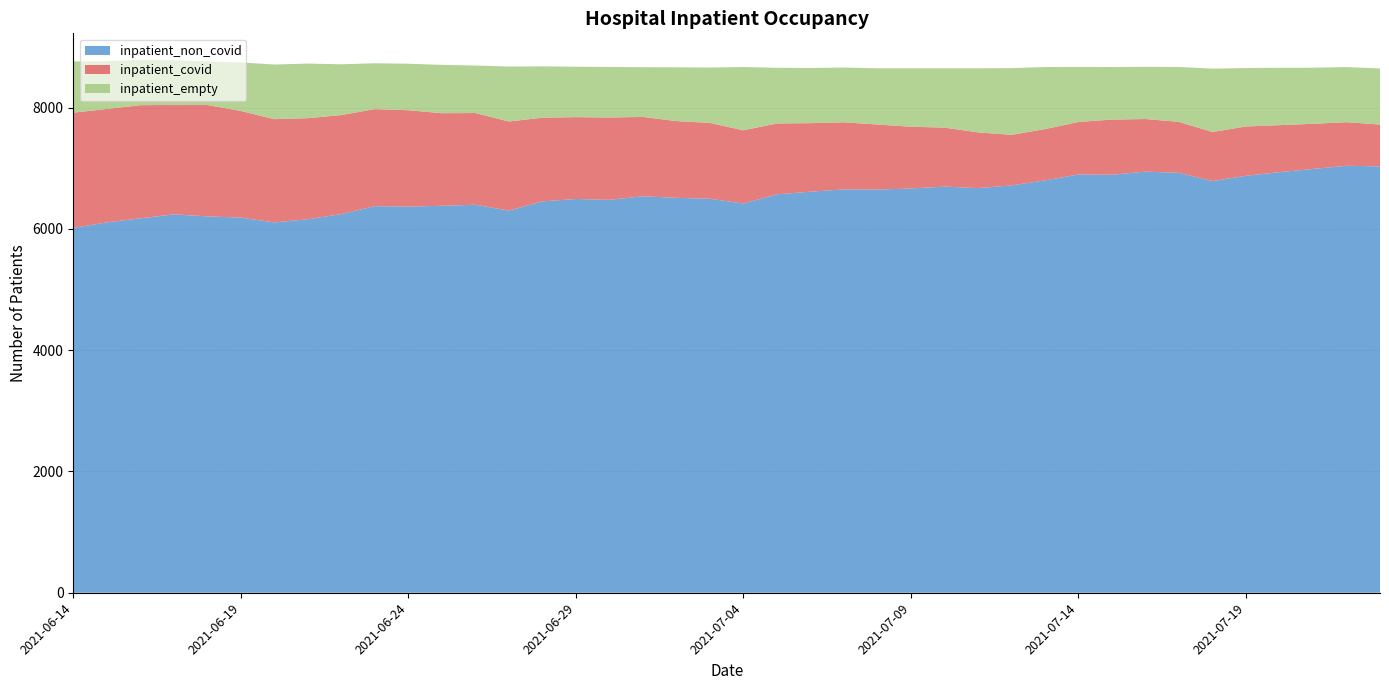

Reading right to left, list all the values displayed in this chart.

inpatient_non_covid: 2021-07-23=7033	2021-07-22=7043	2021-07-21=6990	2021-07-20=6938	2021-07-19=6877	2021-07-18=6791	2021-07-17=6926	2021-07-16=6946	2021-07-15=6895	2021-07-14=6899	2021-07-13=6802	2021-07-12=6718	2021-07-11=6675	2021-07-10=6699	2021-07-09=6668	2021-07-08=6651	2021-07-07=6654	2021-07-06=6615	2021-07-05=6572	2021-07-04=6421	2021-07-03=6498	2021-07-02=6514	2021-07-01=6540	2021-06-30=6481	2021-06-29=6495	2021-06-28=6456	2021-06-27=6303	2021-06-26=6400	2021-06-25=6383	2021-06-24=6369	2021-06-23=6377	2021-06-22=6245	2021-06-21=6161	2021-06-20=6108	2021-06-19=6188	2021-06-18=6208	2021-06-17=6241	2021-06-16=6176	2021-06-15=6109	2021-06-14=6018
inpatient_covid: 2021-07-23=689	2021-07-22=719	2021-07-21=745	2021-07-20=775	2021-07-19=814	2021-07-18=809	2021-07-17=841	2021-07-16=868	2021-07-15=910	2021-07-14=866	2021-07-13=845	2021-07-12=835	2021-07-11=919	2021-07-10=973	2021-07-09=1019	2021-07-08=1072	2021-07-07=1106	2021-07-06=1131	2021-07-05=1169	2021-07-04=1207	2021-07-03=1252	2021-07-02=1266	2021-07-01=1309	2021-06-30=1358	2021-06-29=1350	2021-06-28=1380	2021-06-27=1470	2021-06-26=1513	2021-06-25=1527	2021-06-24=1590	2021-06-23=1601	2021-06-22=1634	2021-06-21=1667	2021-06-20=1704	2021-06-19=1759	2021-06-18=1837	2021-06-17=1806	2021-06-16=1866	2021-06-15=1871	2021-06-14=1901
inpatient_empty: 2021-07-23=926	2021-07-22=909	2021-07-21=925	2021-07-20=946	2021-07-19=964	2021-07-18=1045	2021-07-17=906	2021-07-16=861	2021-07-15=867	2021-07-14=908	2021-07-13=1025	2021-07-12=1100	2021-07-11=1057	2021-07-10=979	2021-07-09=964	2021-07-08=928	2021-07-07=903	2021-07-06=909	2021-07-05=918	2021-07-04=1044	2021-07-03=913	2021-07-02=887	2021-07-01=820	2021-06-30=834	2021-06-29=832	2021-06-28=846	2021-06-27=907	2021-06-26=783	2021-06-25=797	2021-06-24=767	2021-06-23=756	2021-06-22=838	2021-06-21=901	2021-06-20=901	2021-06-19=801	2021-06-18=717	2021-06-17=738	2021-06-16=746	2021-06-15=789	2021-06-14=844